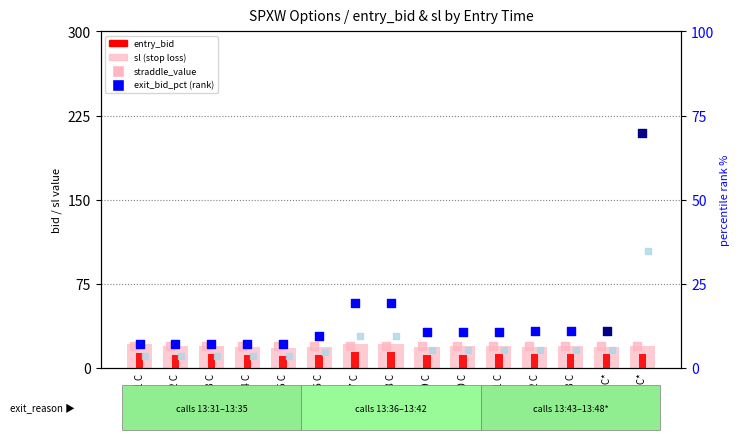

Which series reaches the minimum Y coordinate?

entry_bid